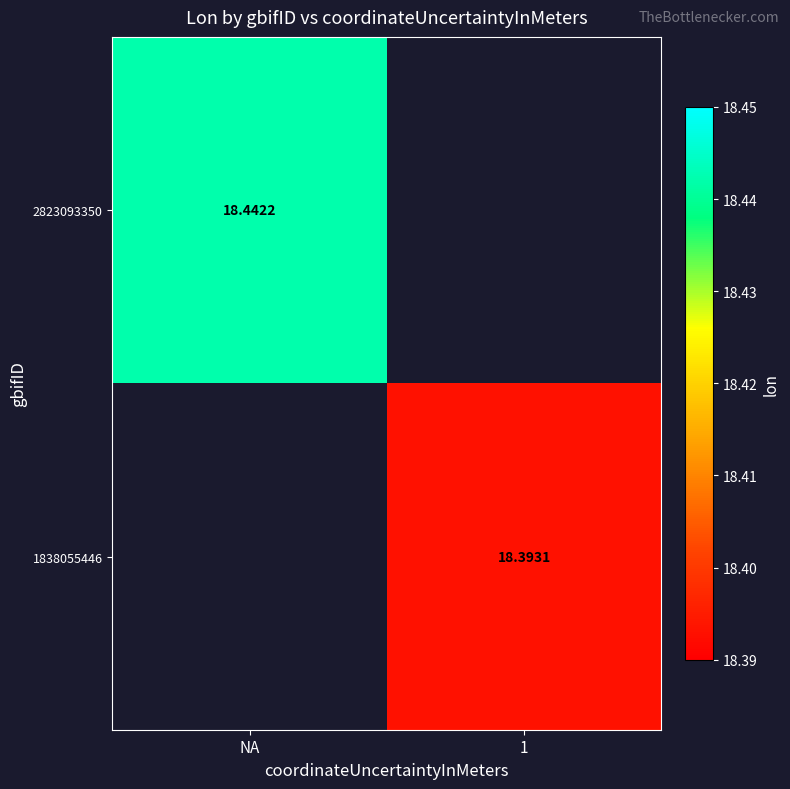

What is the highest value of the 2823093350 series?

18.4